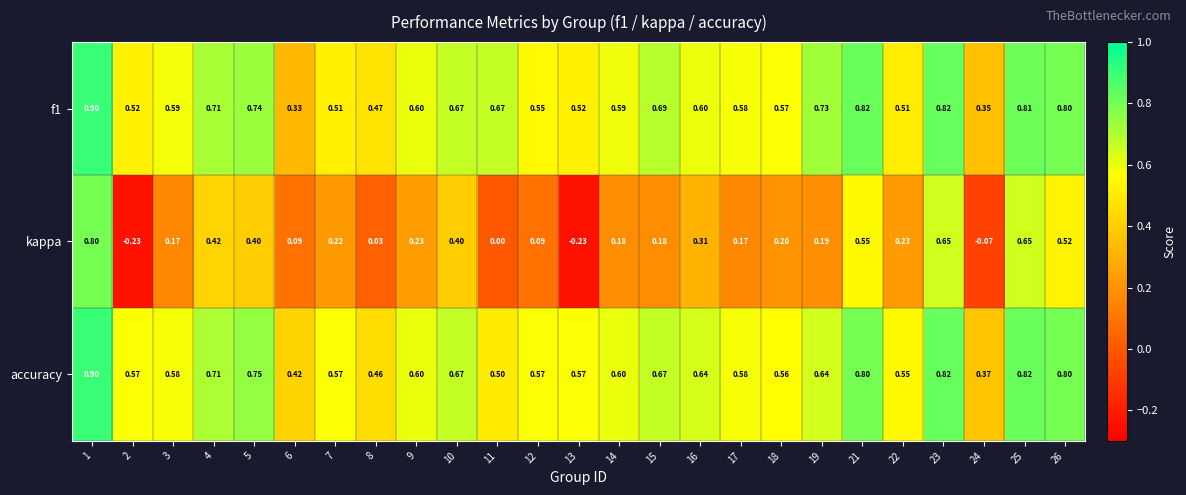

Which series has the largest total across all categories?

accuracy